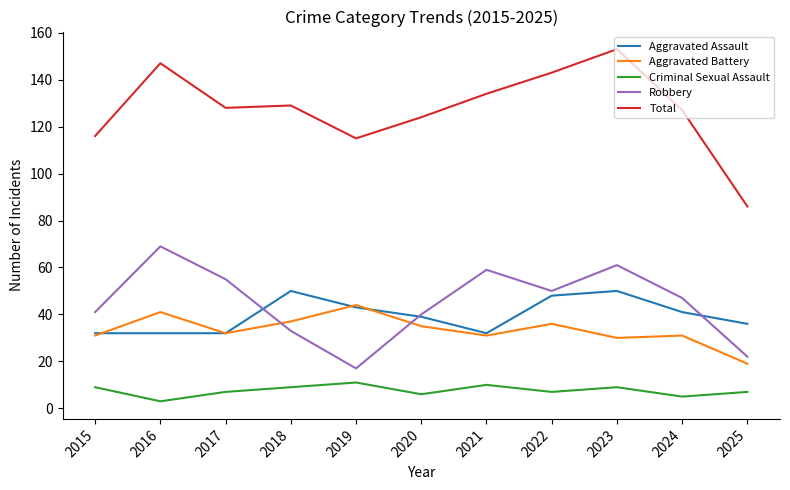

Reading left to right, what are all the values shown in this chart?

Aggravated Assault: 2015=32	2016=32	2017=32	2018=50	2019=43	2020=39	2021=32	2022=48	2023=50	2024=41	2025=36
Aggravated Battery: 2015=31	2016=41	2017=32	2018=37	2019=44	2020=35	2021=31	2022=36	2023=30	2024=31	2025=19
Criminal Sexual Assault: 2015=9	2016=3	2017=7	2018=9	2019=11	2020=6	2021=10	2022=7	2023=9	2024=5	2025=7
Robbery: 2015=41	2016=69	2017=55	2018=33	2019=17	2020=40	2021=59	2022=50	2023=61	2024=47	2025=22
Total: 2015=116	2016=147	2017=128	2018=129	2019=115	2020=124	2021=134	2022=143	2023=153	2024=127	2025=86